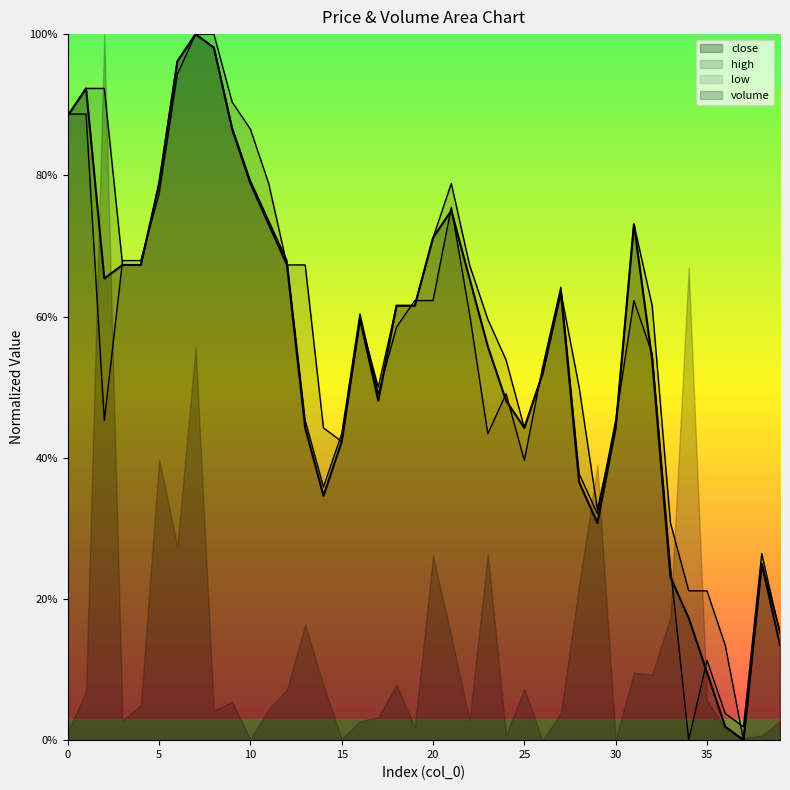

What are all the series names shown in the legend?

close, high, low, volume